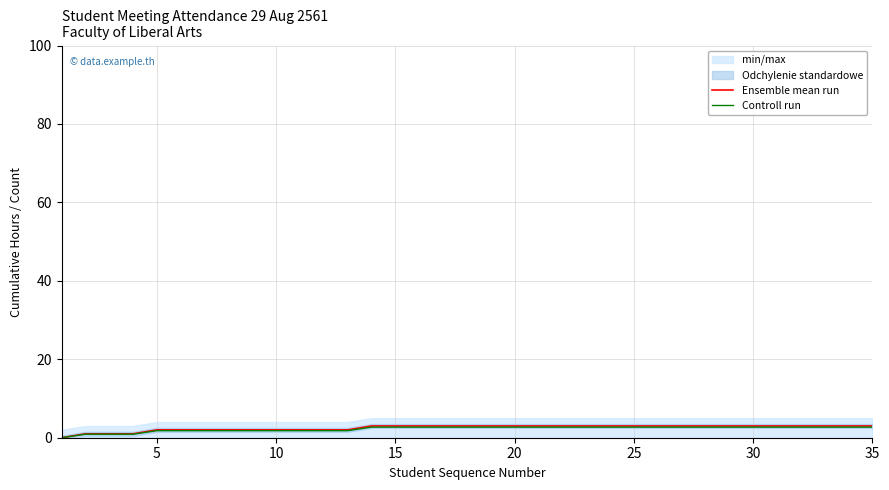

The value of Ensemble mean run at 30 is 3.0. True or false?

True